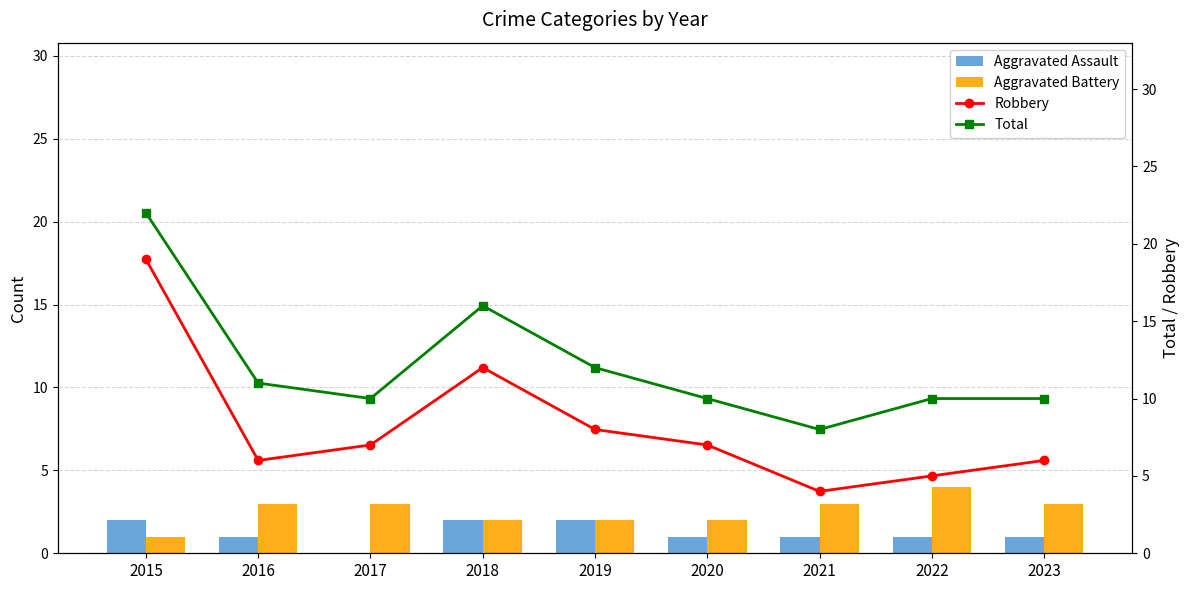

What is the difference between the Total values at 2016 and 2022?

1